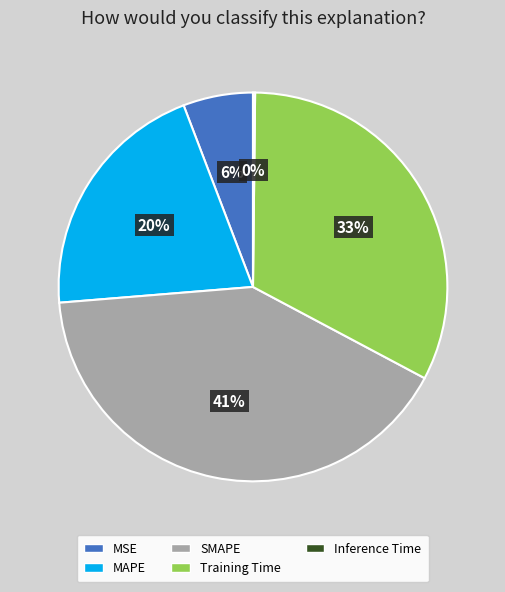

Is it true that MAPE is 32% of the pie?

False